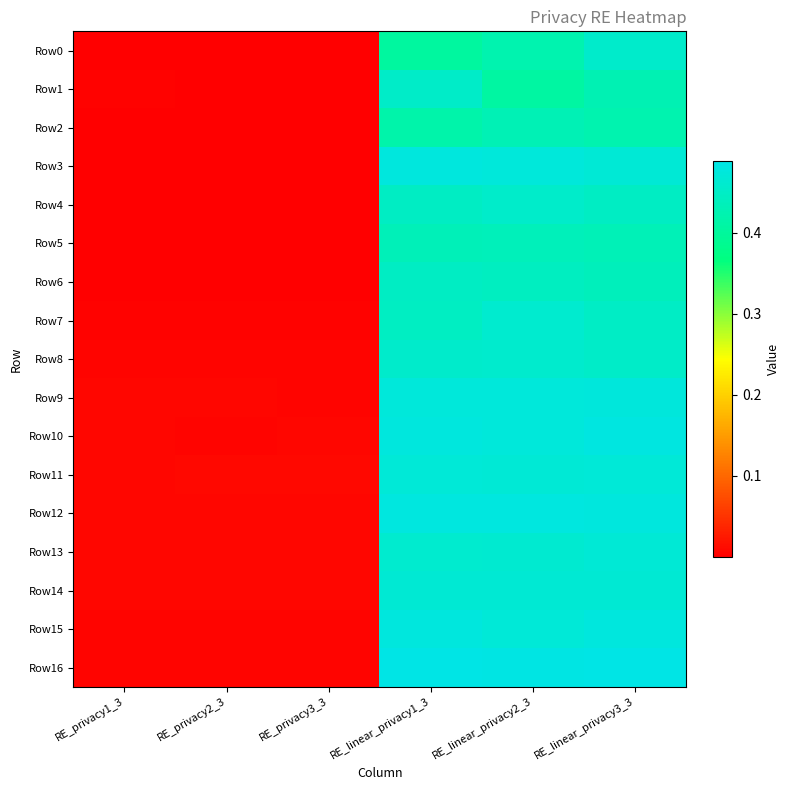

Reading right to left, extract all data points from this chart.

Row0: RE_linear_privacy3_3=0.5	RE_linear_privacy2_3=0.4	RE_linear_privacy1_3=0.4	RE_privacy3_3=0.0	RE_privacy2_3=0.0	RE_privacy1_3=0.0
Row1: RE_linear_privacy3_3=0.4	RE_linear_privacy2_3=0.4	RE_linear_privacy1_3=0.5	RE_privacy3_3=0.0	RE_privacy2_3=0.0	RE_privacy1_3=0.0
Row2: RE_linear_privacy3_3=0.4	RE_linear_privacy2_3=0.4	RE_linear_privacy1_3=0.4	RE_privacy3_3=0.0	RE_privacy2_3=0.0	RE_privacy1_3=0.0
Row3: RE_linear_privacy3_3=0.5	RE_linear_privacy2_3=0.5	RE_linear_privacy1_3=0.5	RE_privacy3_3=0.0	RE_privacy2_3=0.0	RE_privacy1_3=0.0
Row4: RE_linear_privacy3_3=0.4	RE_linear_privacy2_3=0.5	RE_linear_privacy1_3=0.4	RE_privacy3_3=0.0	RE_privacy2_3=0.0	RE_privacy1_3=0.0
Row5: RE_linear_privacy3_3=0.4	RE_linear_privacy2_3=0.4	RE_linear_privacy1_3=0.4	RE_privacy3_3=0.0	RE_privacy2_3=0.0	RE_privacy1_3=0.0
Row6: RE_linear_privacy3_3=0.4	RE_linear_privacy2_3=0.4	RE_linear_privacy1_3=0.4	RE_privacy3_3=0.0	RE_privacy2_3=0.0	RE_privacy1_3=0.0
Row7: RE_linear_privacy3_3=0.4	RE_linear_privacy2_3=0.5	RE_linear_privacy1_3=0.4	RE_privacy3_3=0.0	RE_privacy2_3=0.0	RE_privacy1_3=0.0
Row8: RE_linear_privacy3_3=0.5	RE_linear_privacy2_3=0.5	RE_linear_privacy1_3=0.5	RE_privacy3_3=0.0	RE_privacy2_3=0.0	RE_privacy1_3=0.0
Row9: RE_linear_privacy3_3=0.5	RE_linear_privacy2_3=0.5	RE_linear_privacy1_3=0.5	RE_privacy3_3=0.0	RE_privacy2_3=0.0	RE_privacy1_3=0.0
Row10: RE_linear_privacy3_3=0.5	RE_linear_privacy2_3=0.5	RE_linear_privacy1_3=0.5	RE_privacy3_3=0.0	RE_privacy2_3=0.0	RE_privacy1_3=0.0
Row11: RE_linear_privacy3_3=0.5	RE_linear_privacy2_3=0.5	RE_linear_privacy1_3=0.5	RE_privacy3_3=0.0	RE_privacy2_3=0.0	RE_privacy1_3=0.0
Row12: RE_linear_privacy3_3=0.5	RE_linear_privacy2_3=0.5	RE_linear_privacy1_3=0.5	RE_privacy3_3=0.0	RE_privacy2_3=0.0	RE_privacy1_3=0.0
Row13: RE_linear_privacy3_3=0.5	RE_linear_privacy2_3=0.5	RE_linear_privacy1_3=0.5	RE_privacy3_3=0.0	RE_privacy2_3=0.0	RE_privacy1_3=0.0
Row14: RE_linear_privacy3_3=0.5	RE_linear_privacy2_3=0.5	RE_linear_privacy1_3=0.5	RE_privacy3_3=0.0	RE_privacy2_3=0.0	RE_privacy1_3=0.0
Row15: RE_linear_privacy3_3=0.5	RE_linear_privacy2_3=0.5	RE_linear_privacy1_3=0.5	RE_privacy3_3=0.0	RE_privacy2_3=0.0	RE_privacy1_3=0.0
Row16: RE_linear_privacy3_3=0.5	RE_linear_privacy2_3=0.5	RE_linear_privacy1_3=0.5	RE_privacy3_3=0.0	RE_privacy2_3=0.0	RE_privacy1_3=0.0